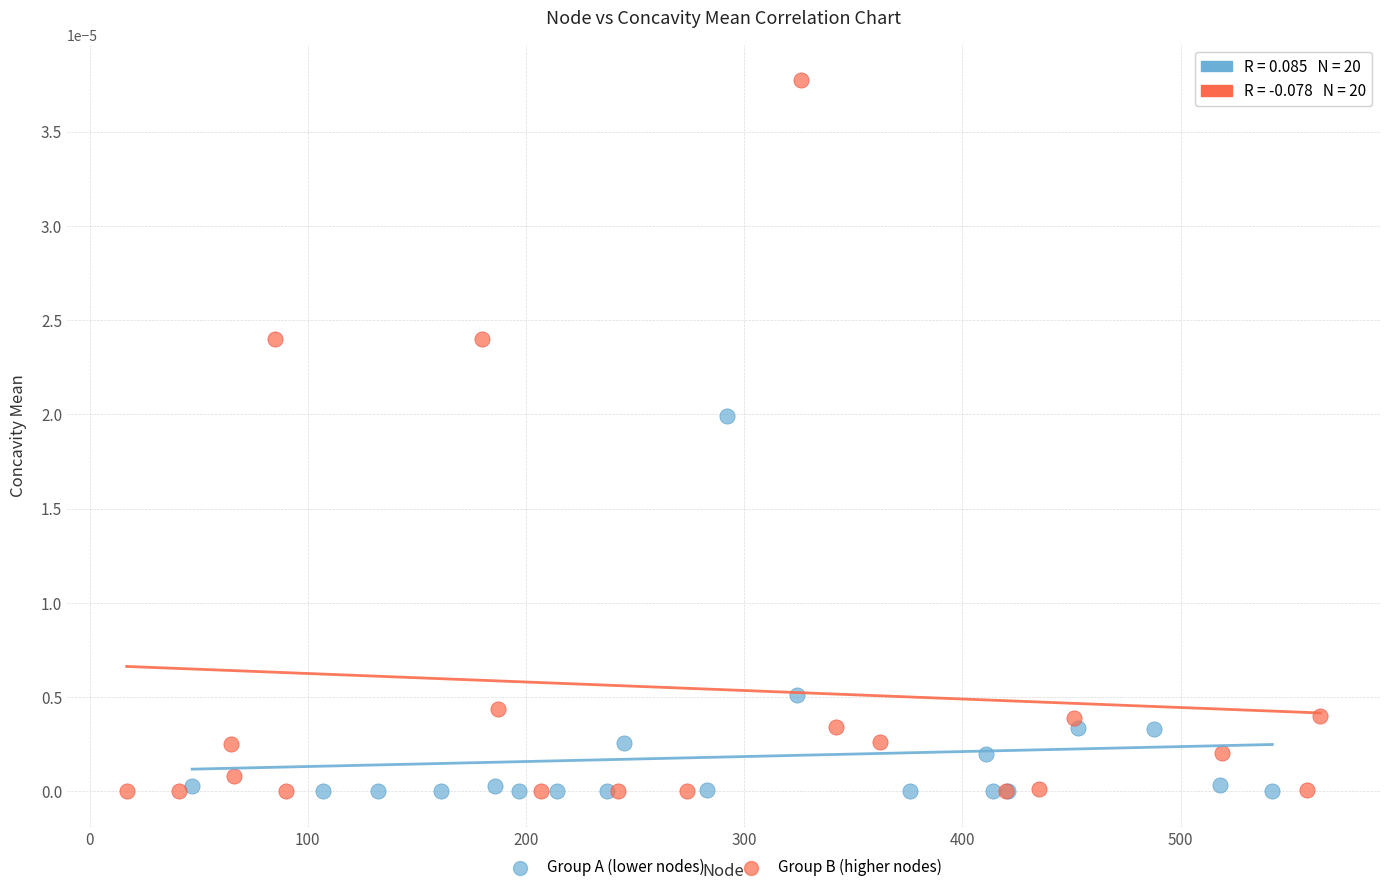

Which series has the largest Y range (max minus min)?

Group B (higher nodes)